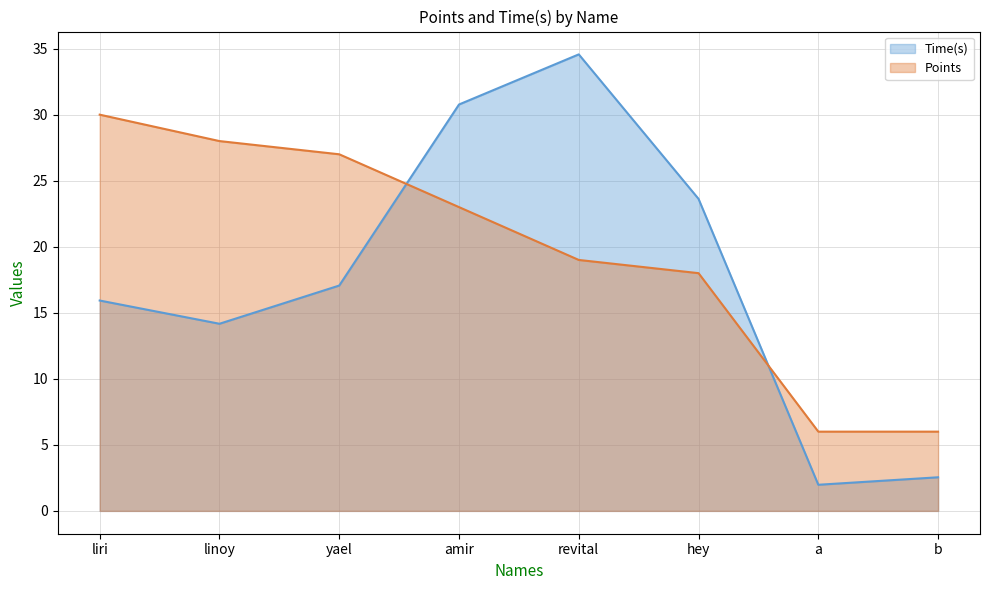

Which series changed the most between liri and hey?

Points